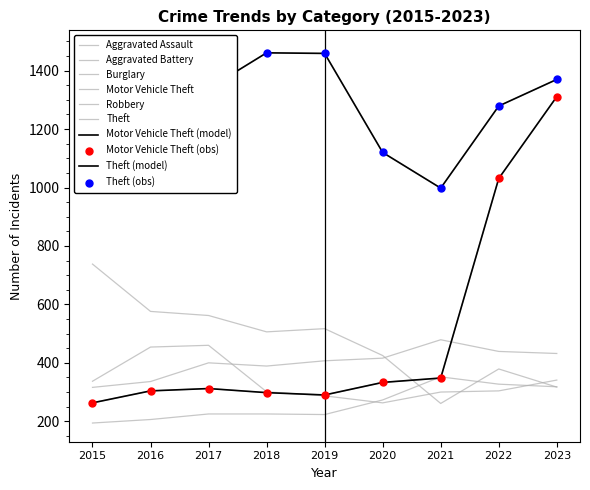

Which series has the widest spread of Y values?

Motor Vehicle Theft